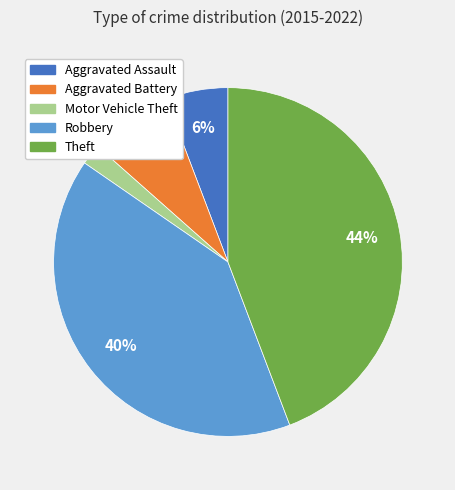

To the nearest percent, what is the difference between the Theft and Motor Vehicle Theft slice percentages?

42%